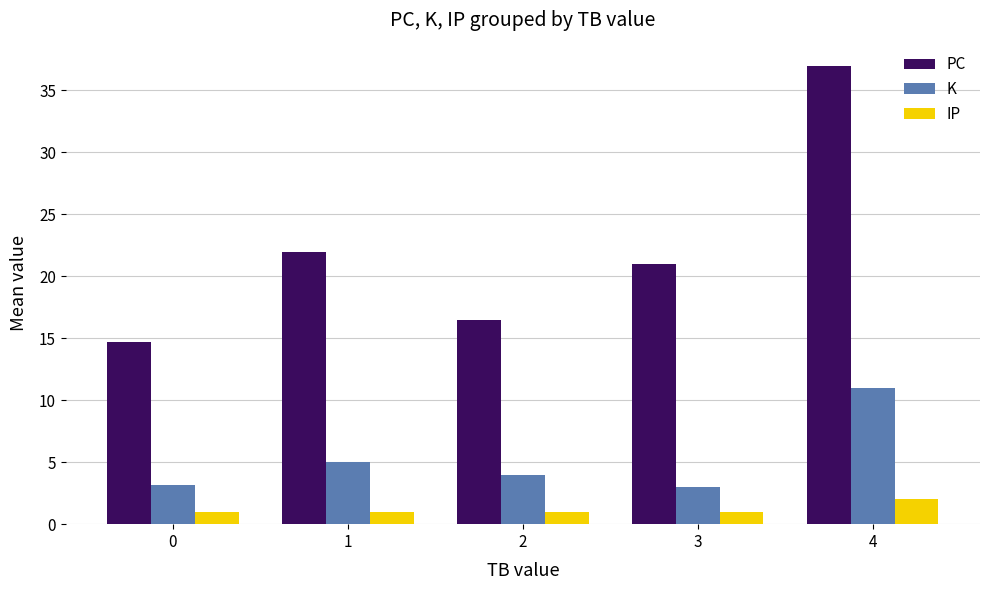

What is the approximate value of K at 0?

3.2